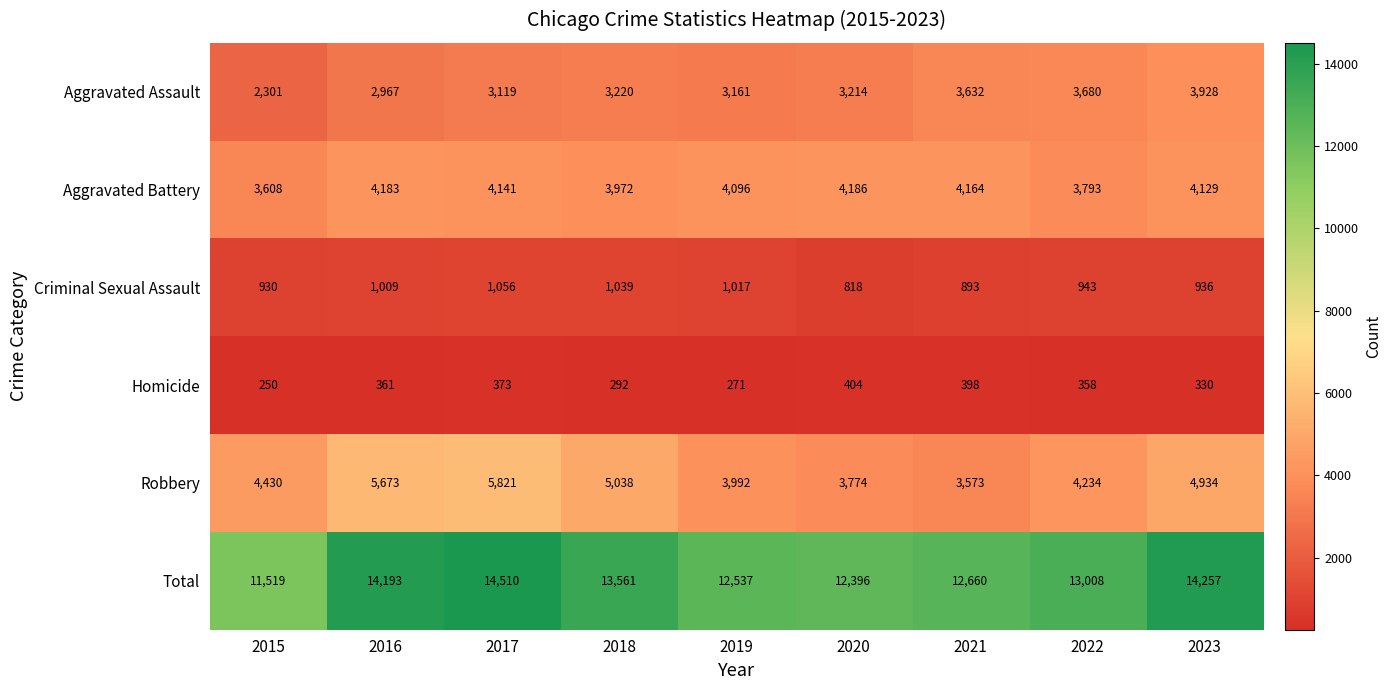

Where is Robbery nearest to the value 4697?

2023